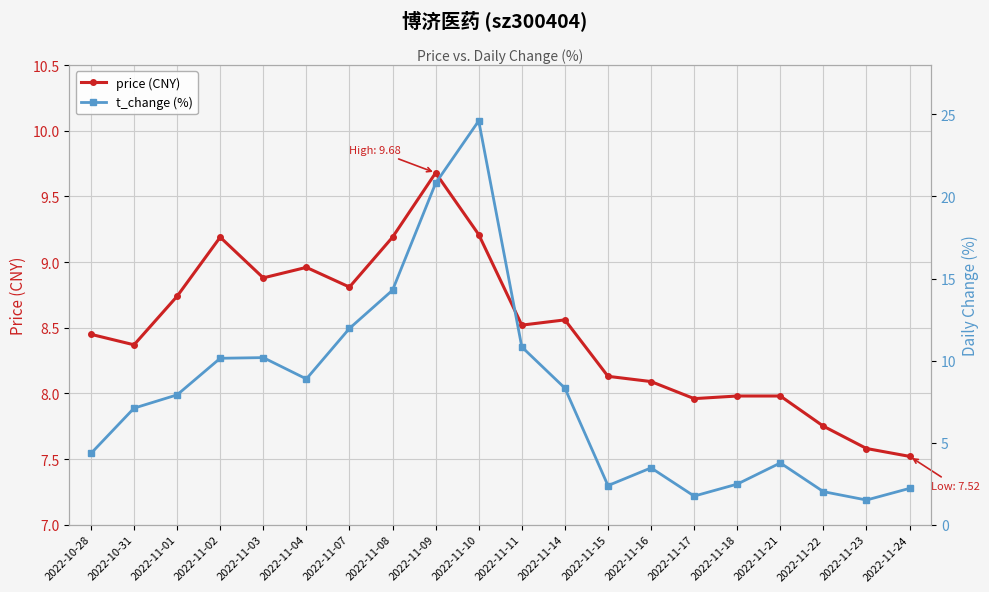

How many interior local valleys does the t_change (%) series have?

4